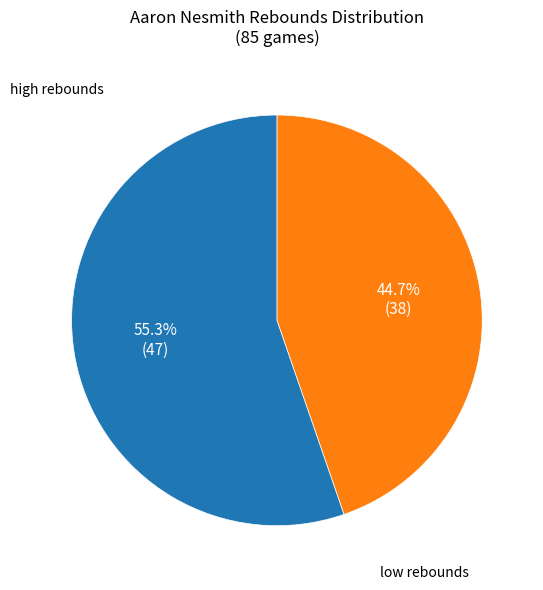

Does any single category account for the majority?

Yes